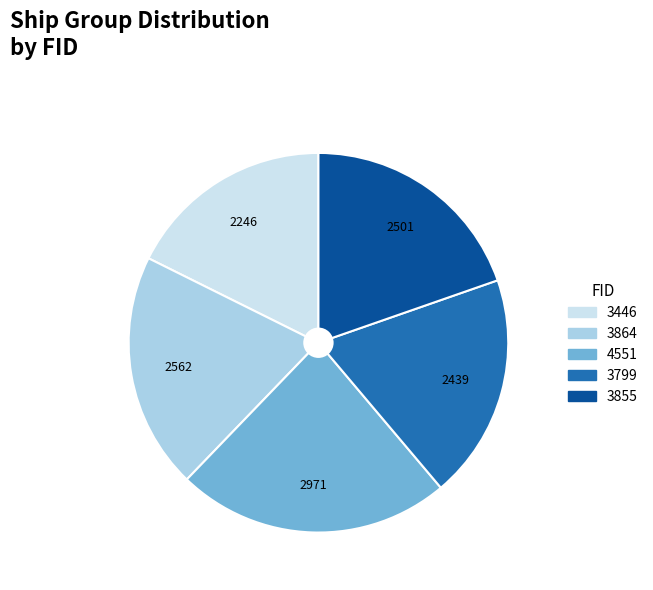

What is the ratio of the value at 3446 to the value at 3855?

0.9